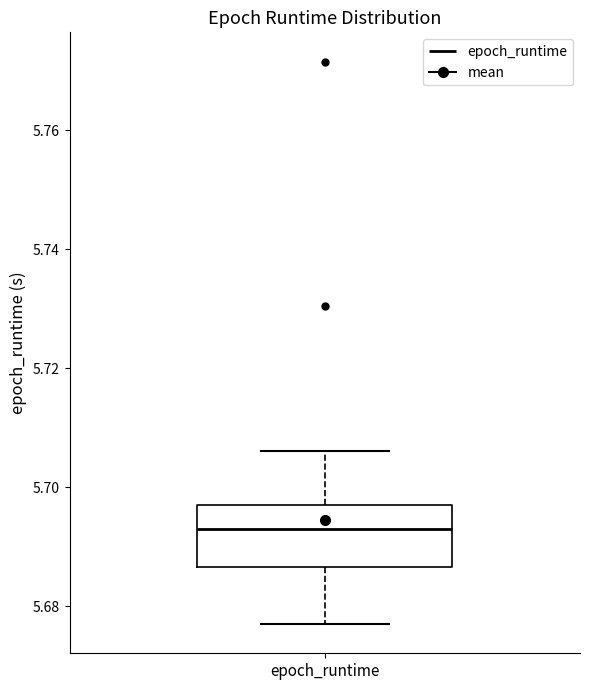

Where does the upper whisker of the box for epoch_runtime end on the y-axis? The values are not printed on the chart, so give them approximately, as read against the axis.

5.706